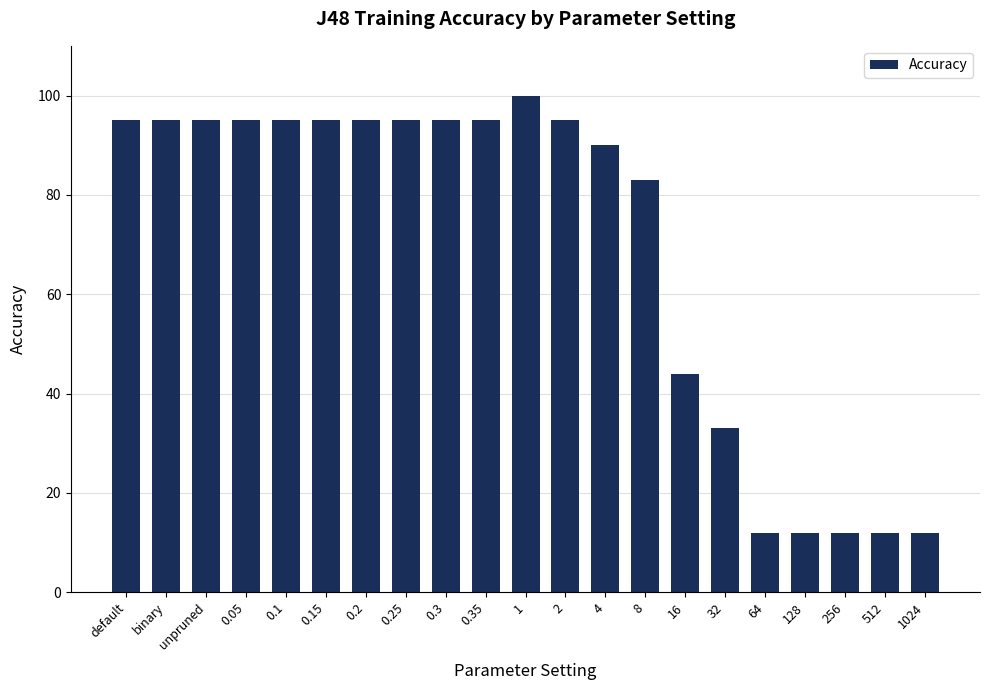

What is the label of the 1st bar from the left?

default